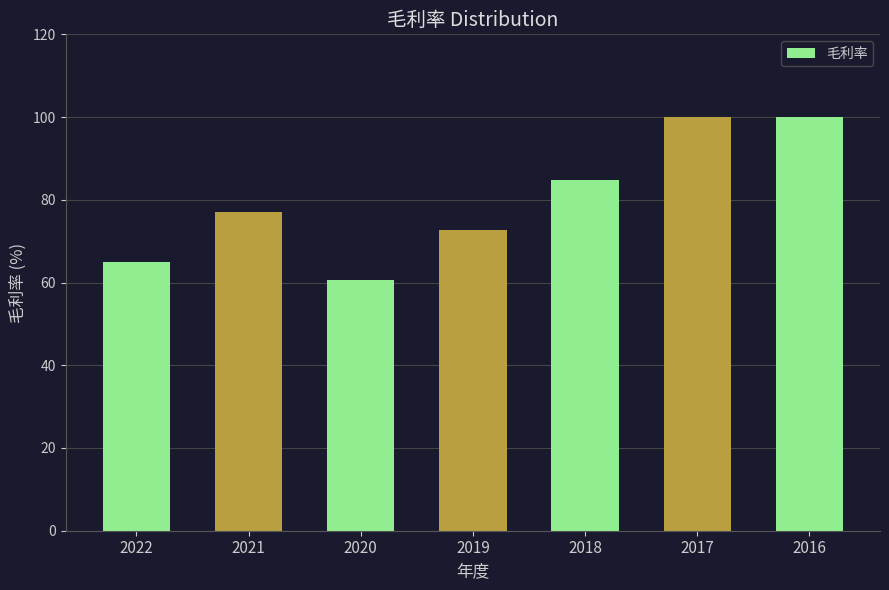

Read the value at 2020.

60.6